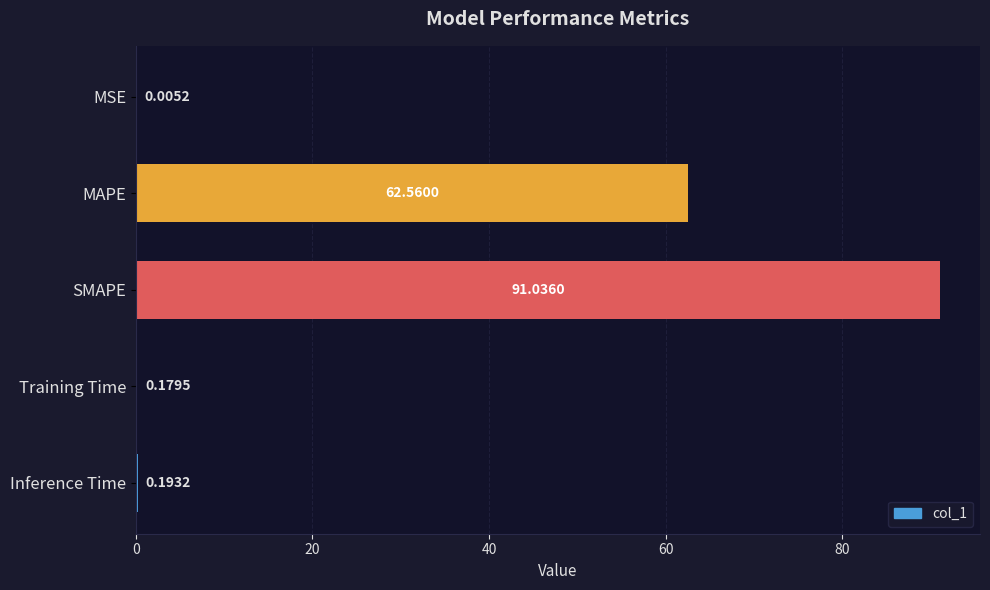

What is the change in value from MSE to Training Time?

+0.2